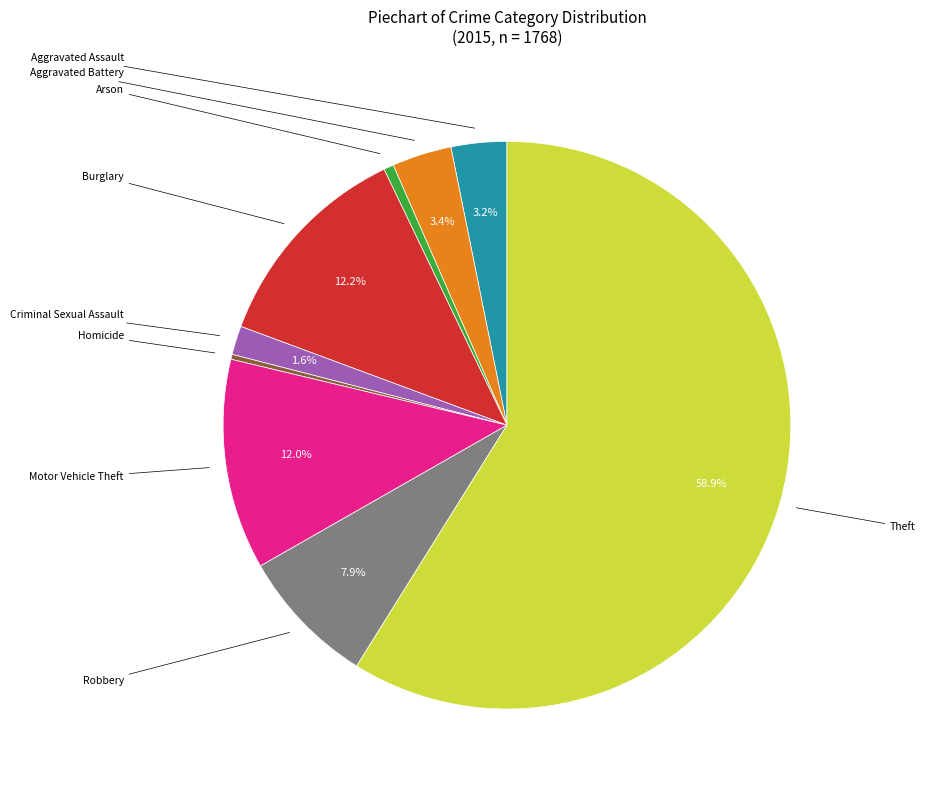

Is there any slice that represents more than half of the pie?

Yes